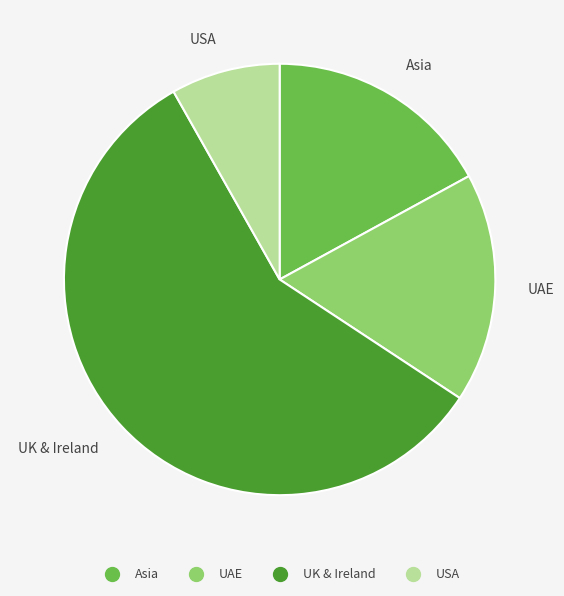

Do UAE and USA together represent more than half of the pie?

No